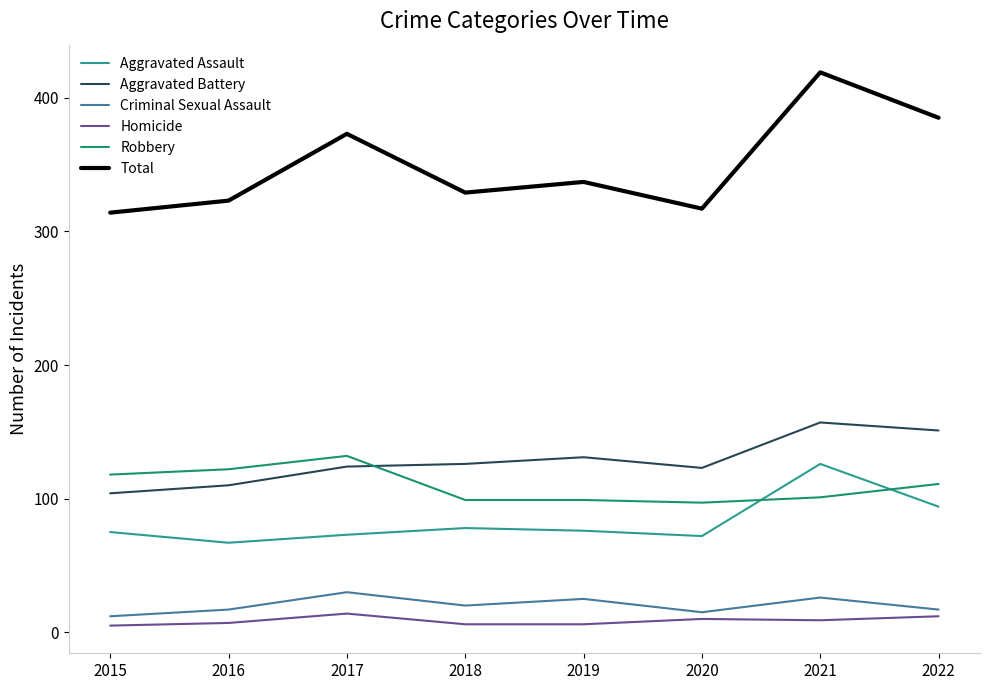

The Aggravated Assault series shows 94 at 2022. True or false?

True